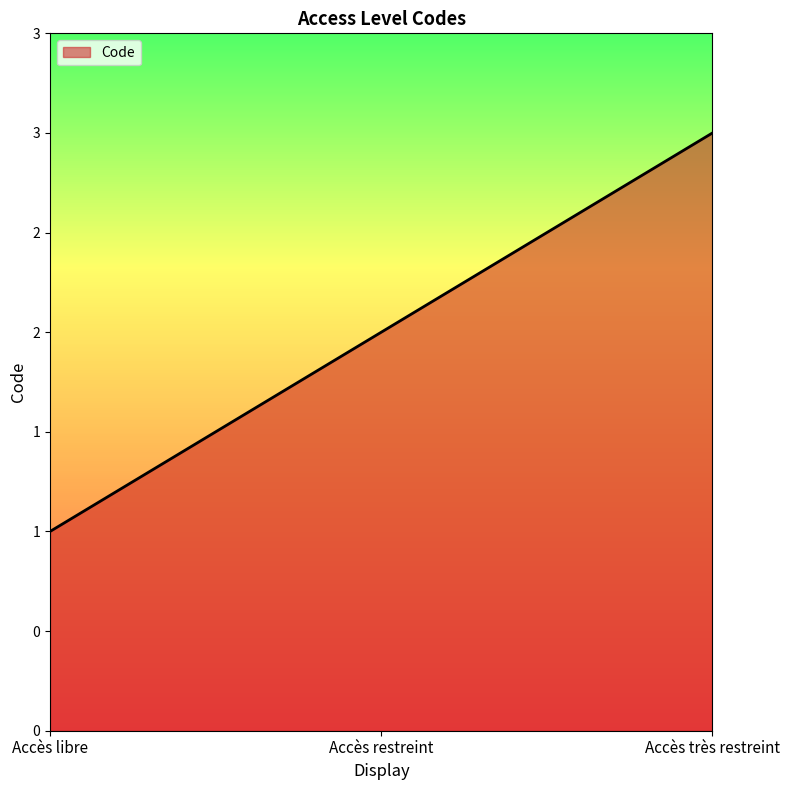

Is this an area chart (filled region under the line)?

Yes